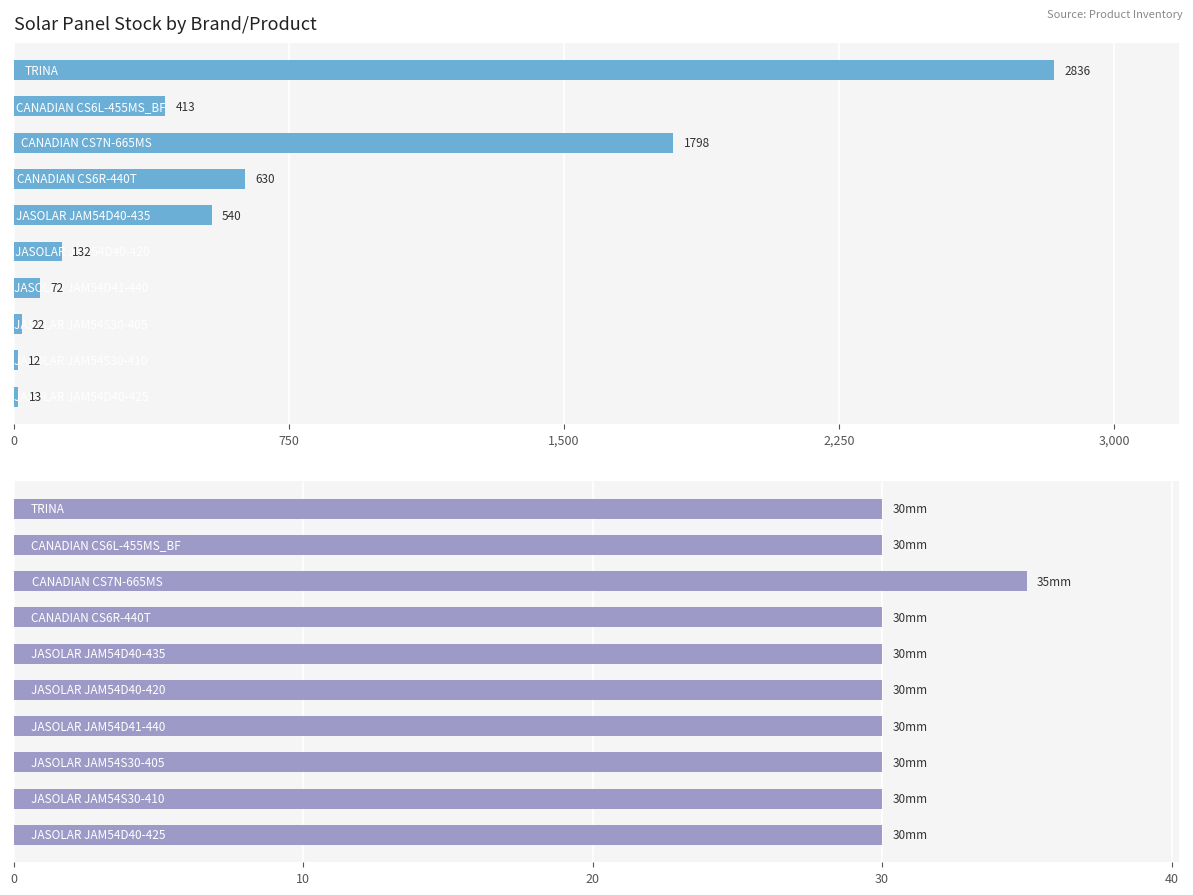

Reading left to right, extract all data points from this chart.

Available: 2836	413	1798	630	540	132	72	22	12	13
Height (mm): 30	30	35	30	30	30	30	30	30	30